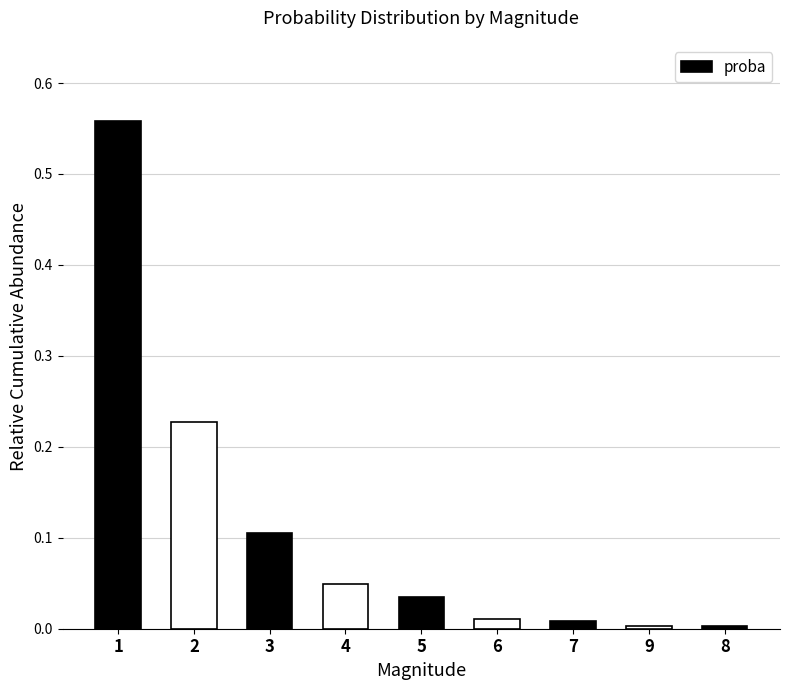

Which has a higher value, 7 or 2?

2